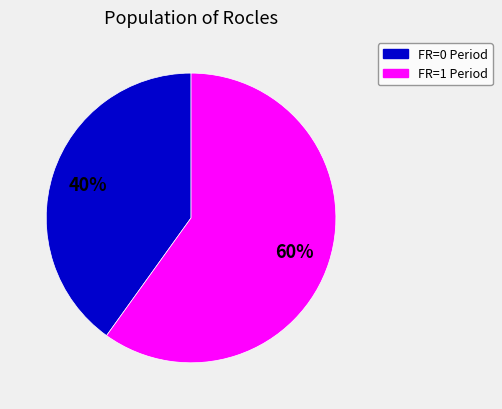

Is there a majority slice in this chart?

Yes